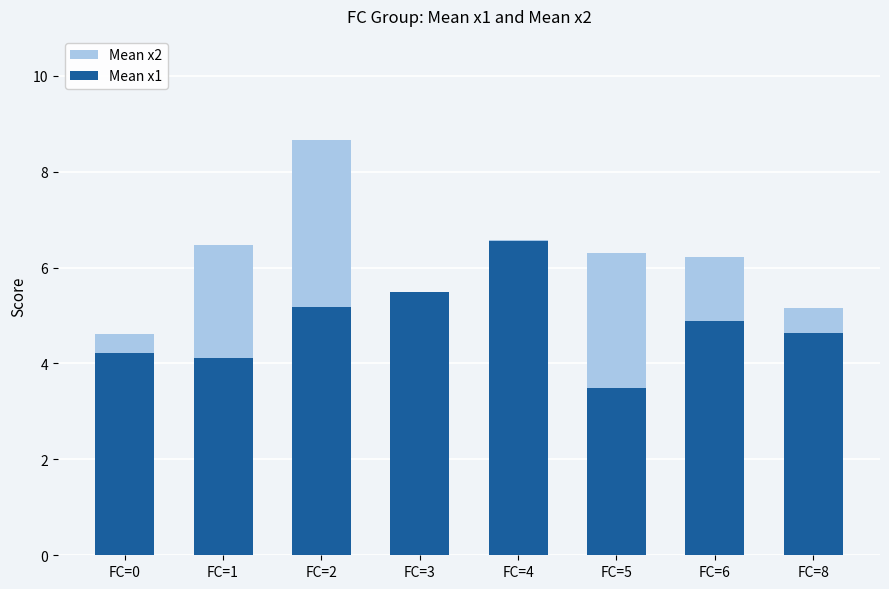

Between FC=2 and FC=4, which series saw the biggest shift?

Mean x2